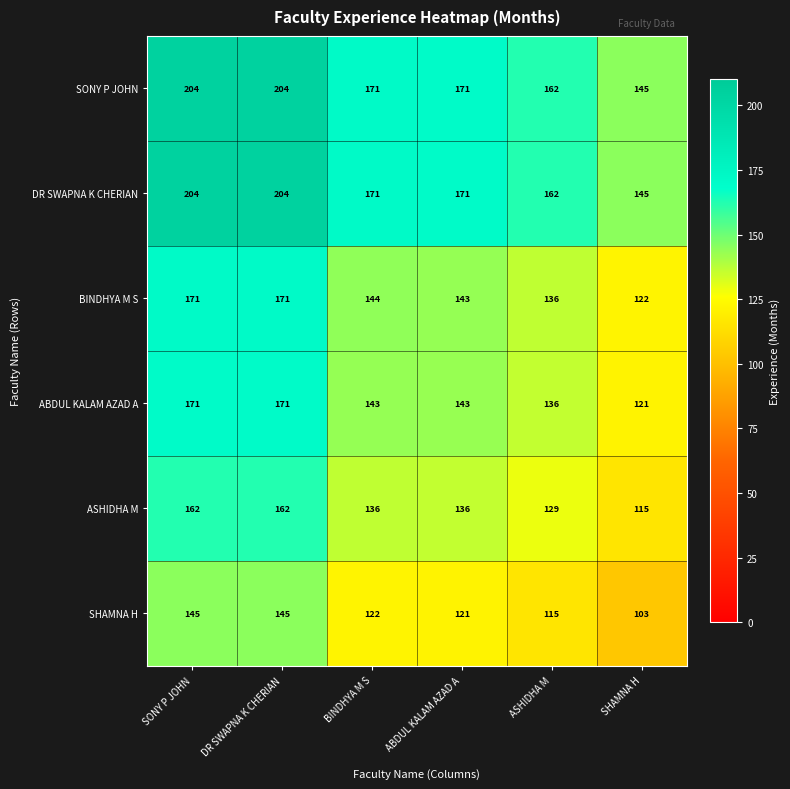

Count the SHAMNA H values in the range 115 to 145.

5